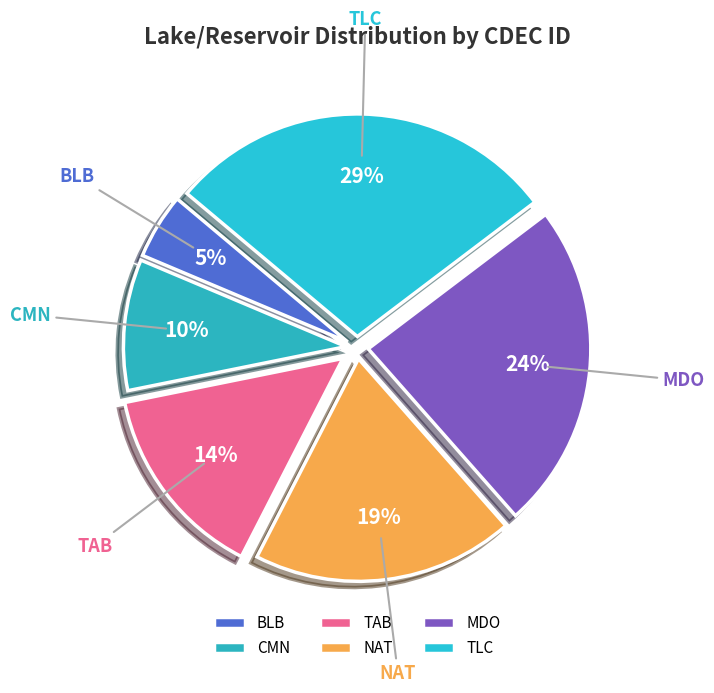

Does BLB represent more than half of the total?

No